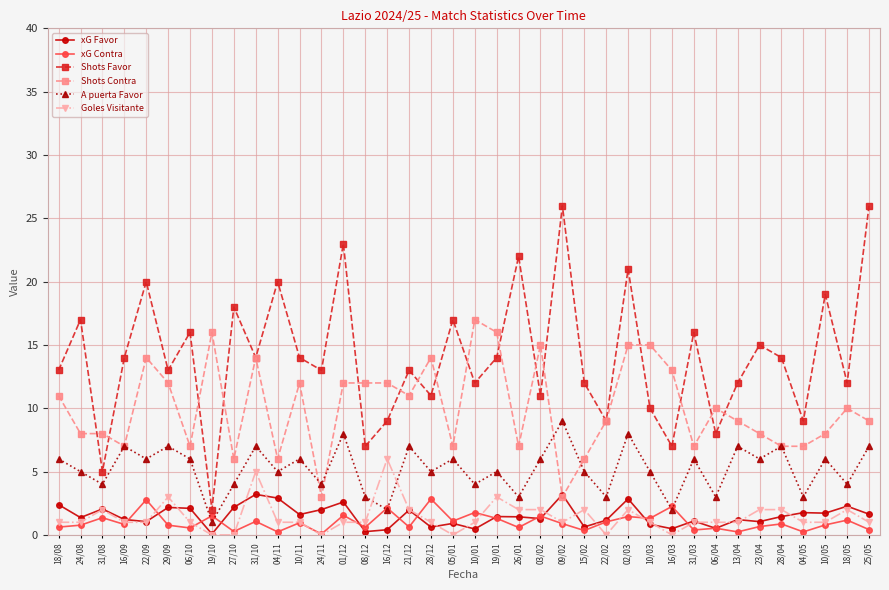

Rank the series by their maximum value, from lowest to highest.

xG Contra, xG Favor, Goles Visitante, A puerta Favor, Shots Contra, Shots Favor